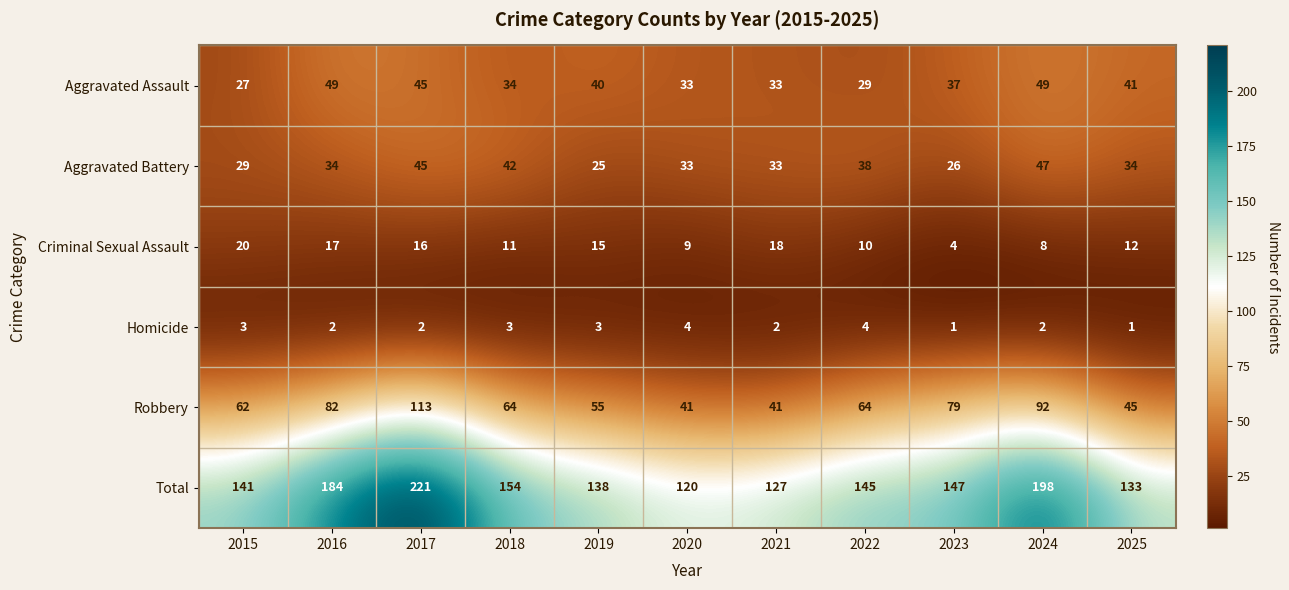

The value of Criminal Sexual Assault at 2024 is 8. True or false?

True